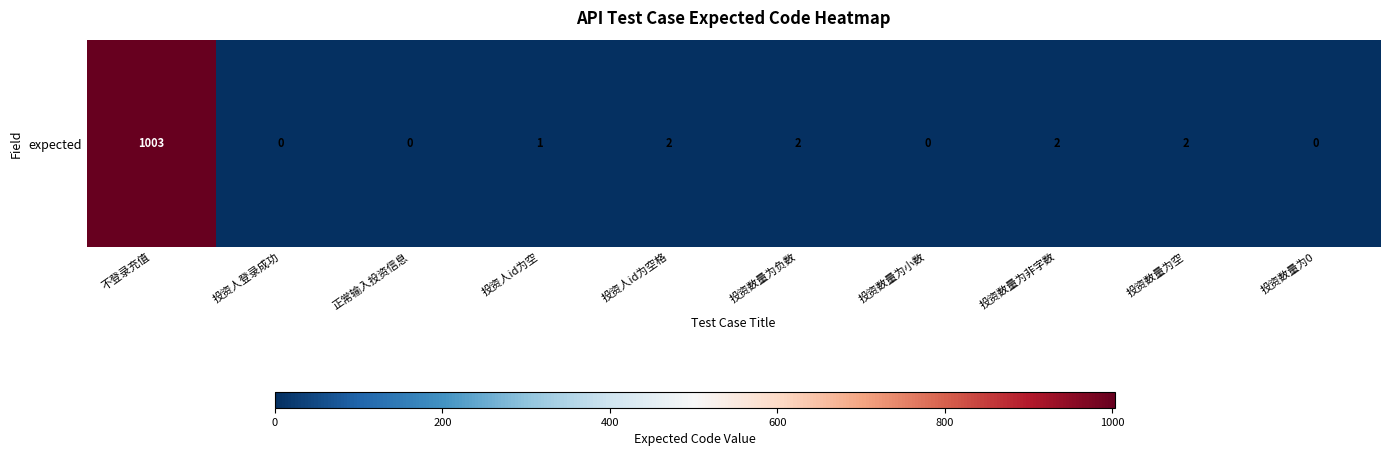

What is the maximum value shown in the chart?

1003